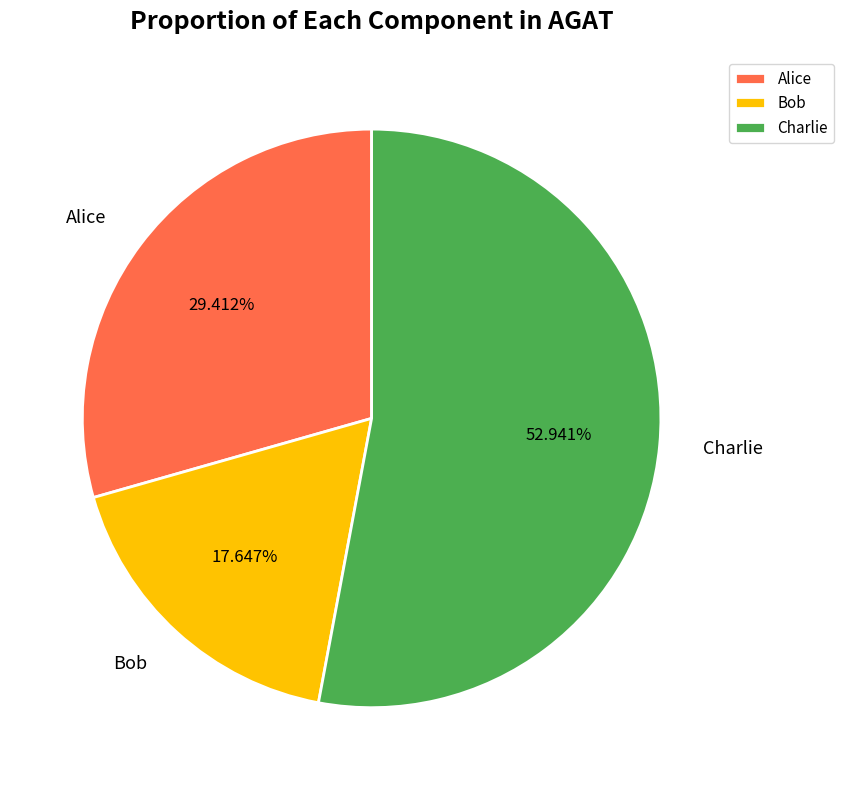

Do Alice and Charlie together represent more than half of the pie?

Yes